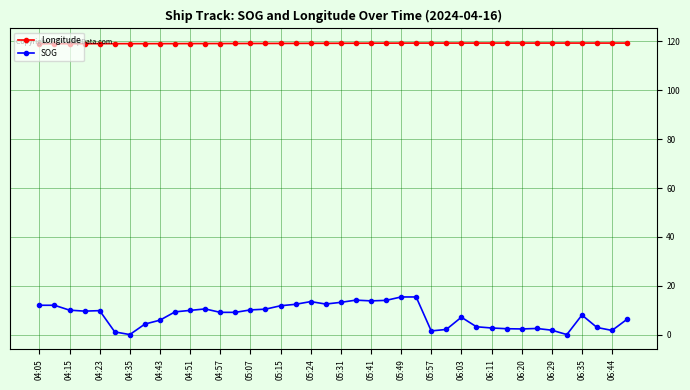

What is the difference between the maximum and minimum values in the SOG series?

15.4